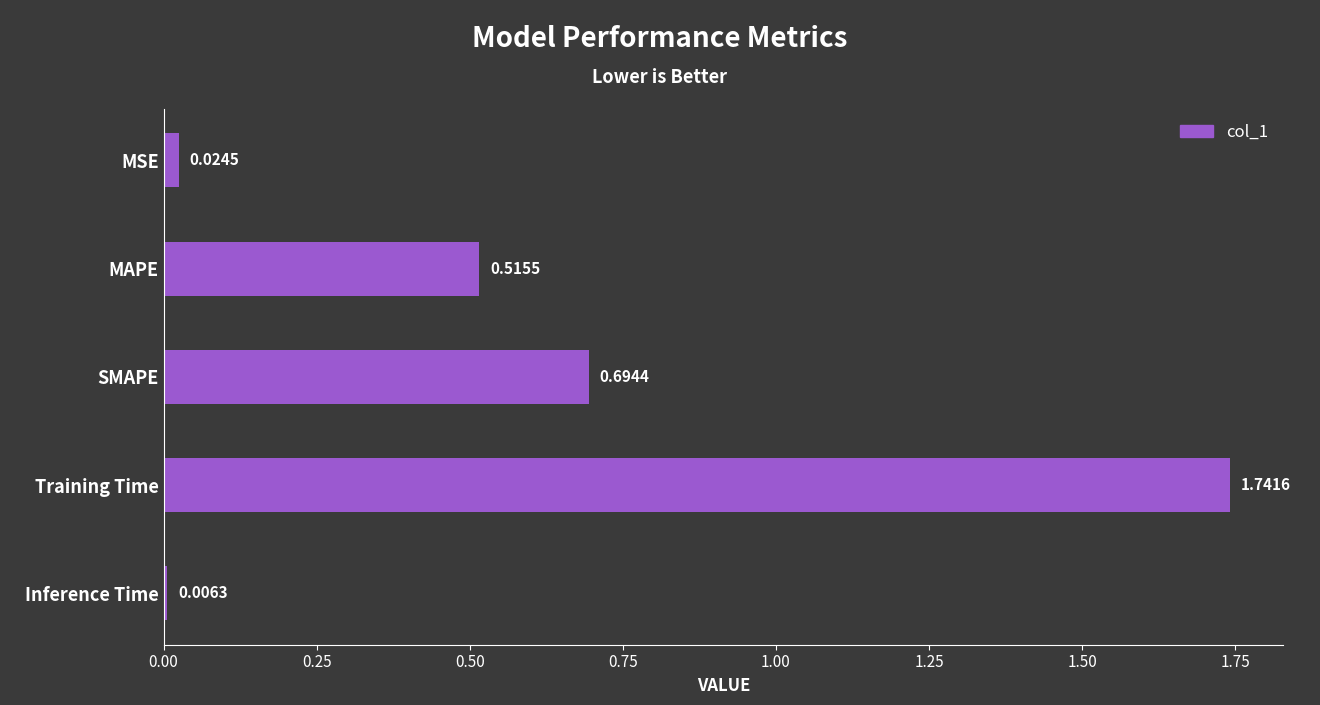

What is the sum of all values?

3.0